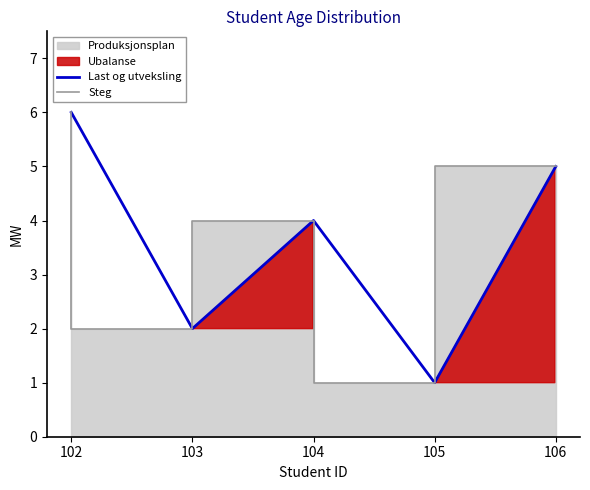

Does the chart have visible grid lines?

No